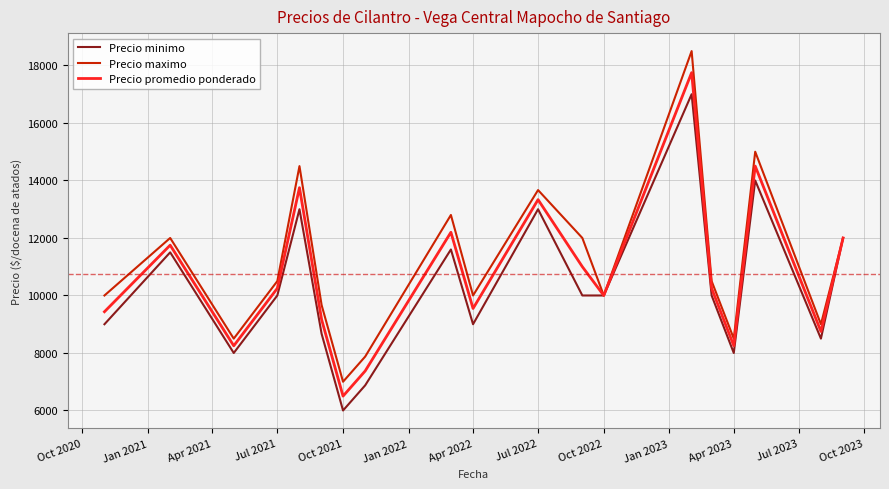

Does the chart have visible grid lines?

Yes